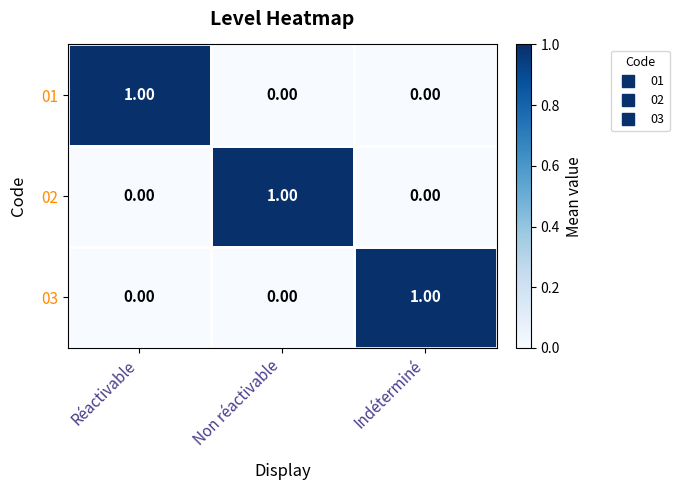

Which category has the highest value in the 02 series?

Non réactivable